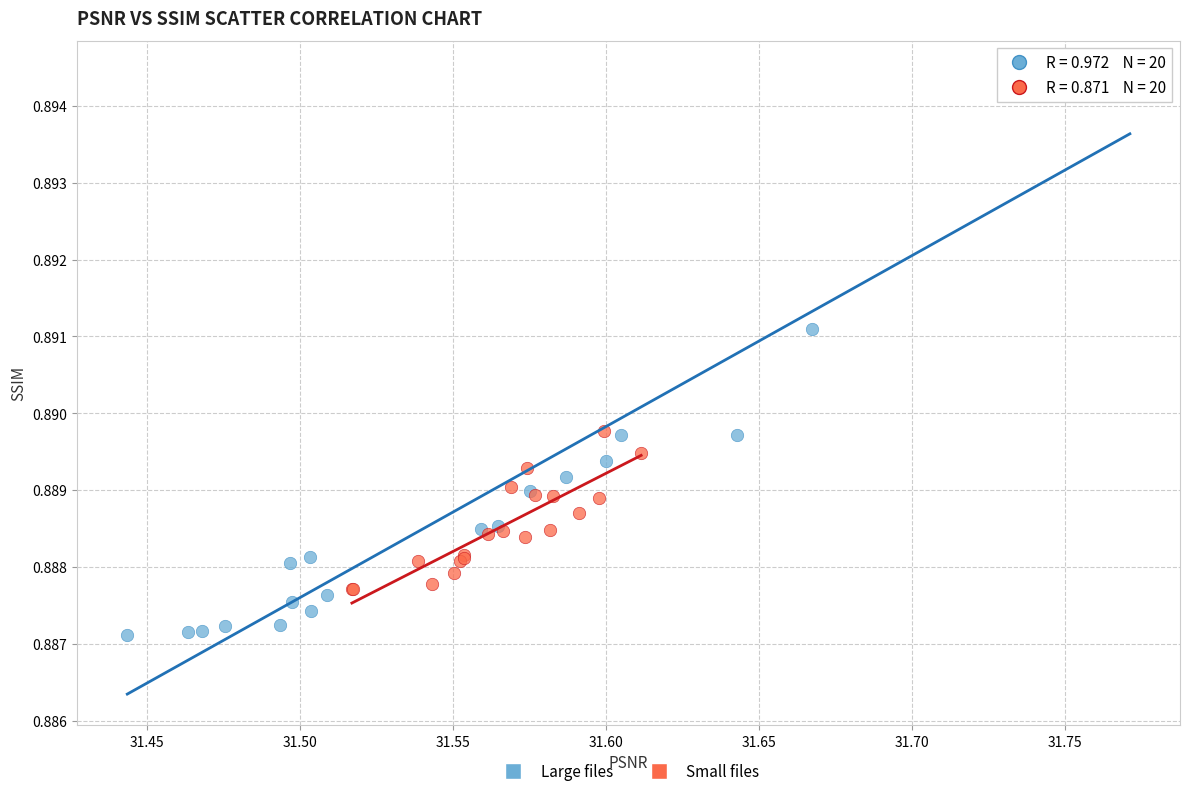

Which series reaches the minimum Y coordinate?

Large files